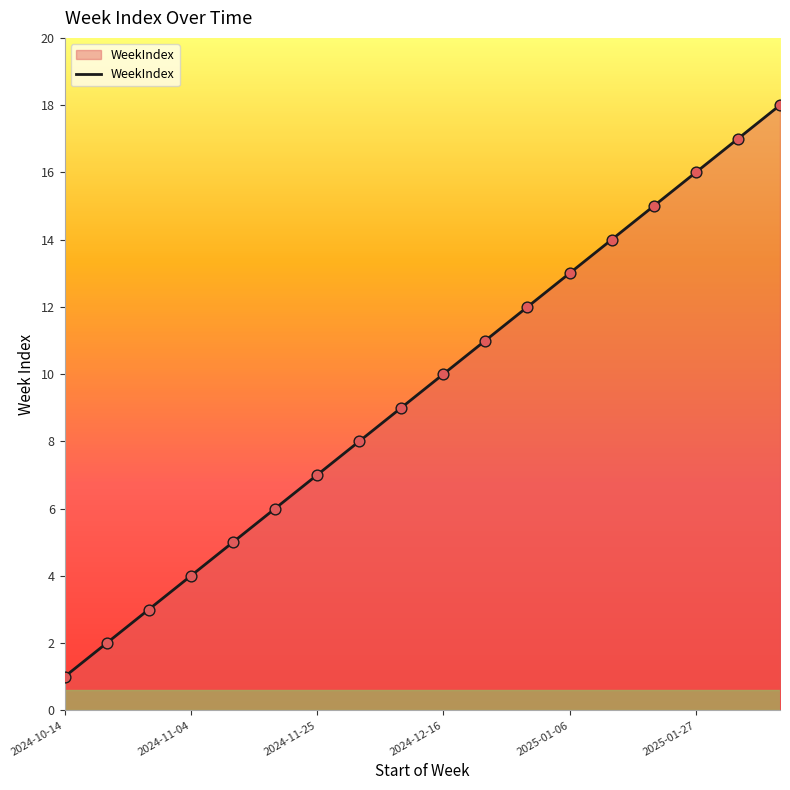

What is the greatest value displayed?

18